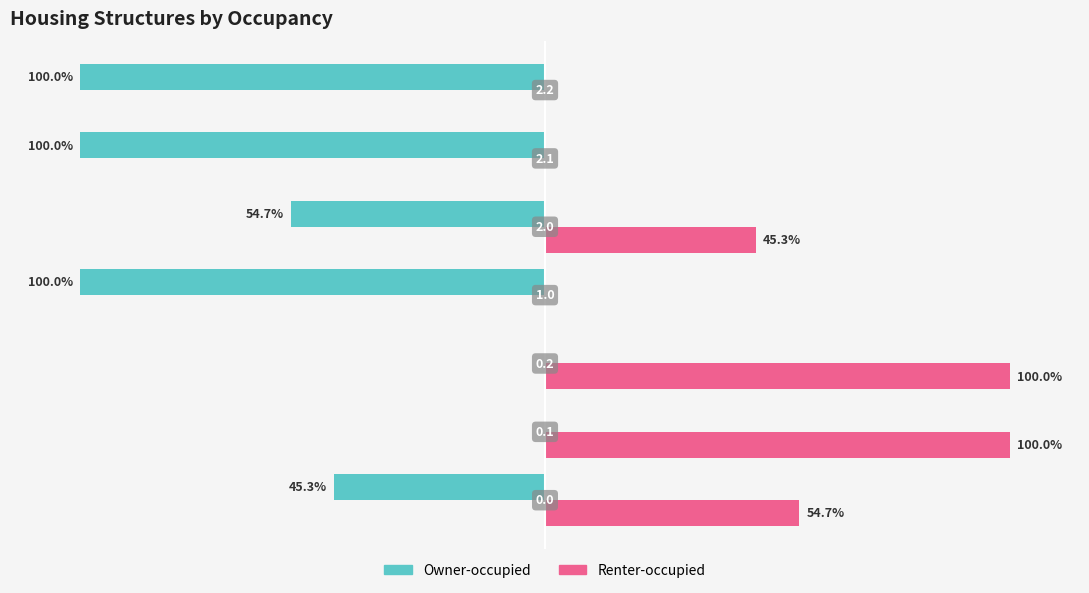

What are all the series names shown in the legend?

Owner-occupied, Renter-occupied